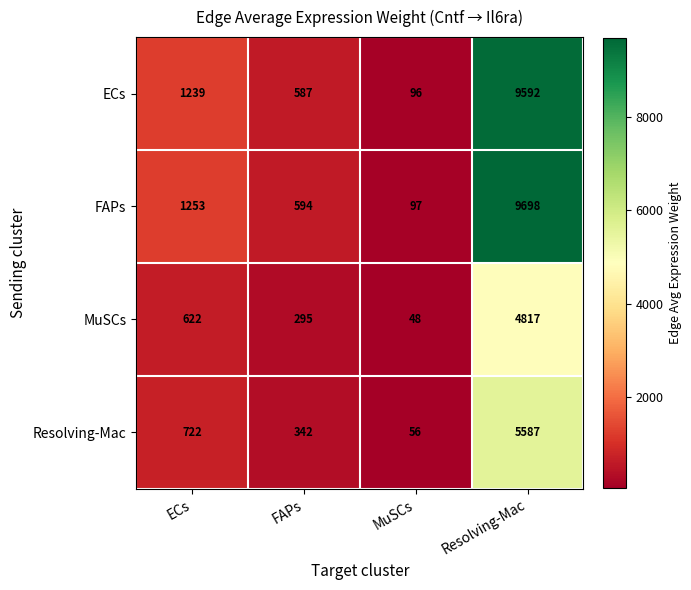

Which series has the largest range (max minus min)?

FAPs